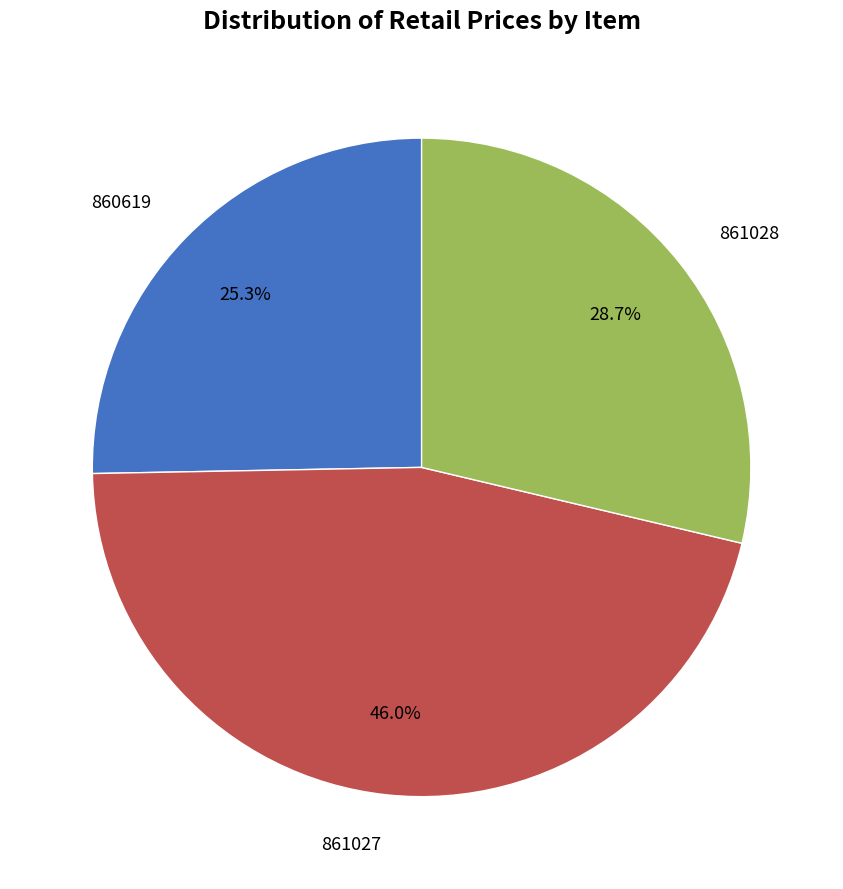

How many segments does this pie chart have?

3